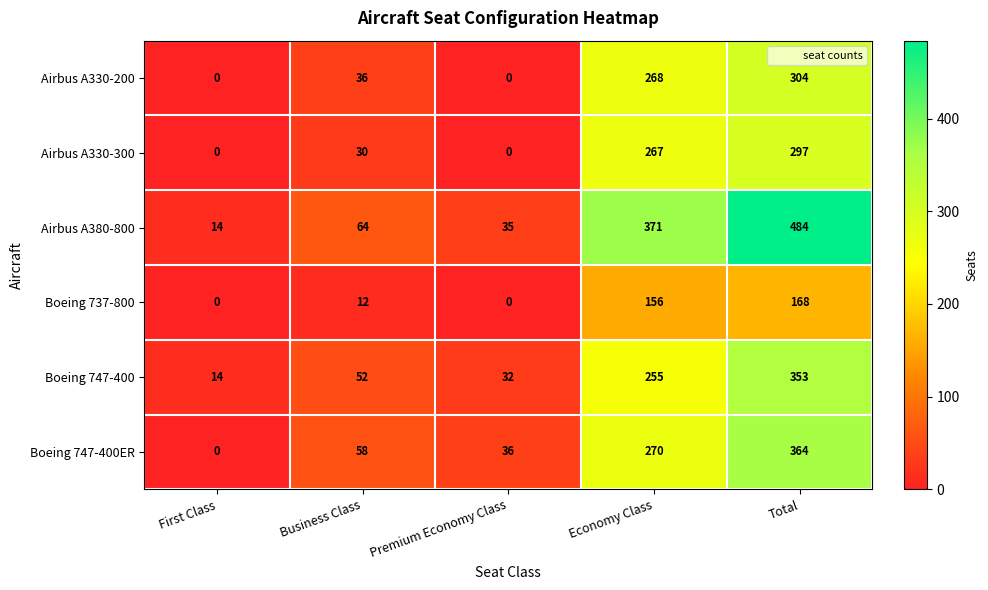

True or false: Boeing 737-800 has a value of -117 at First Class.

False